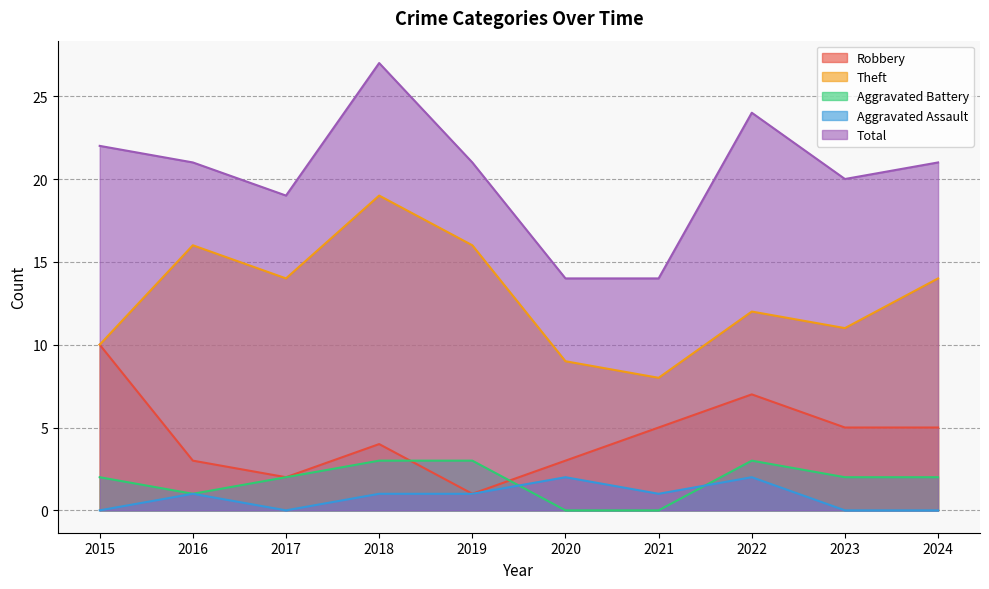

Does the chart display data point markers on the line(s)?

No